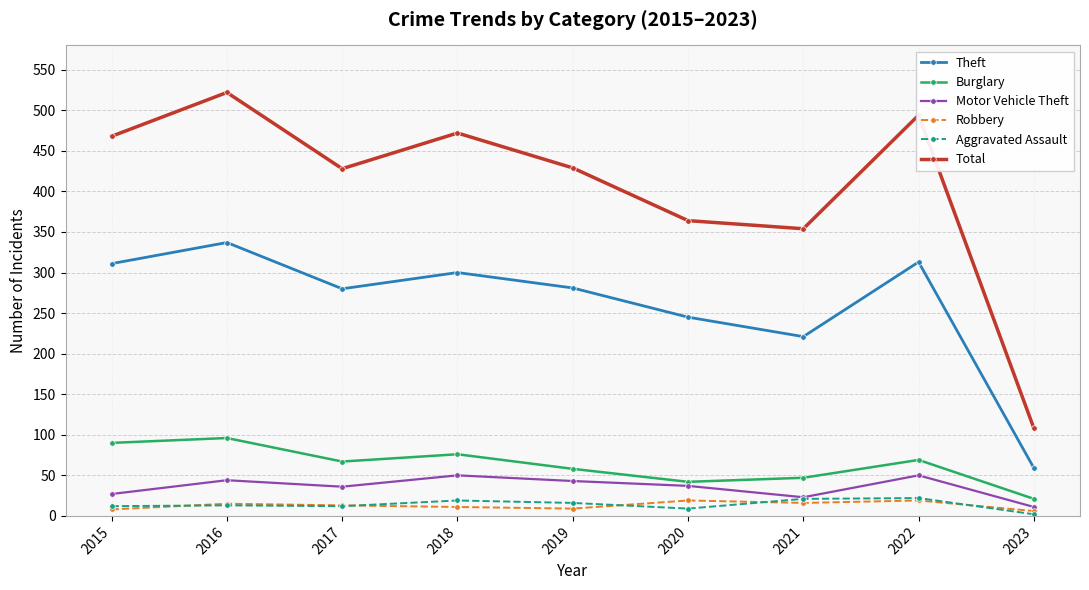

What is the difference between the maximum and second lowest values in the Burglary series?

54